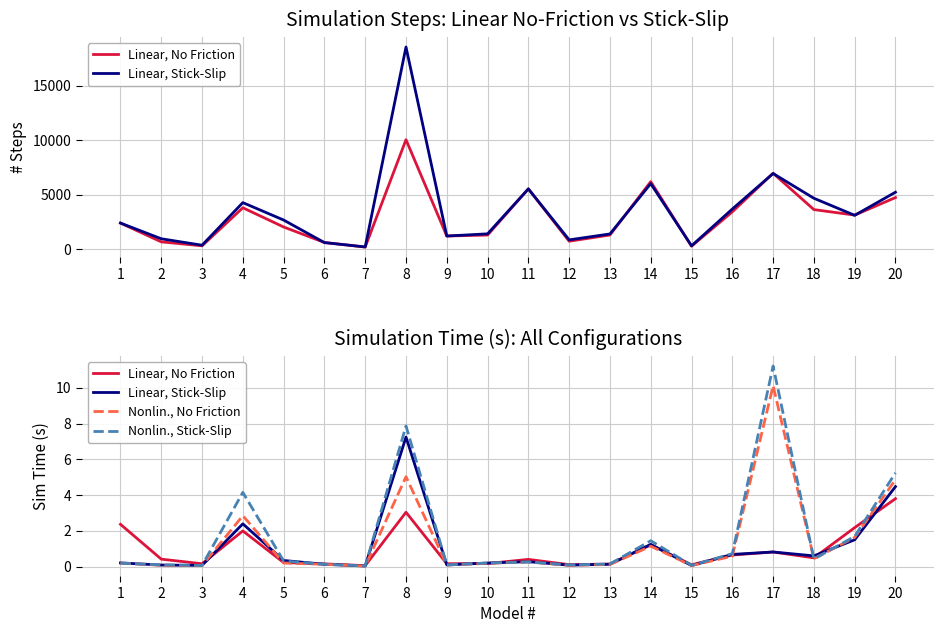

True or false: Linear, No Friction has a value of 0.1 at 6.

True